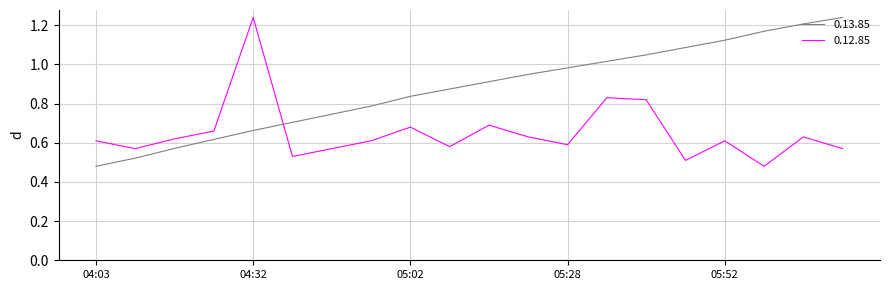

True or false: 0.12.85 and 0.13.85 cross at least once.

True